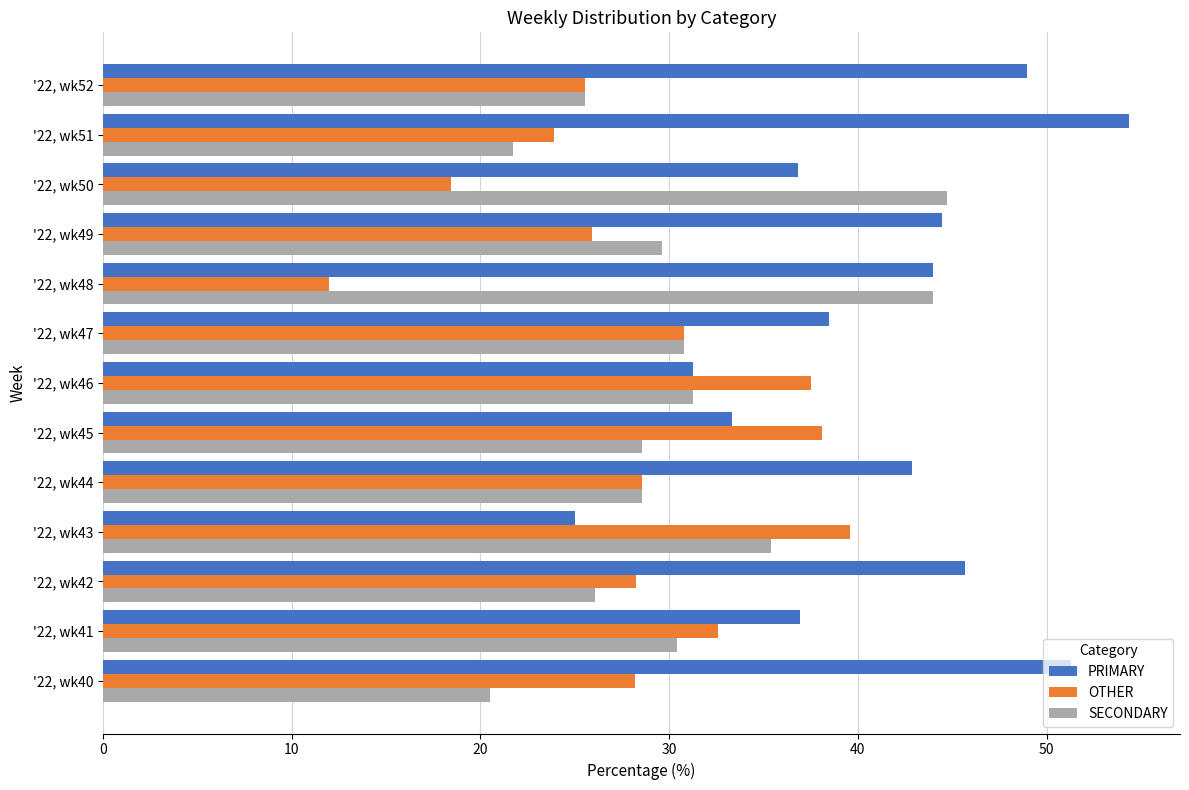

At how many categories does at least one series exceed 28?

13